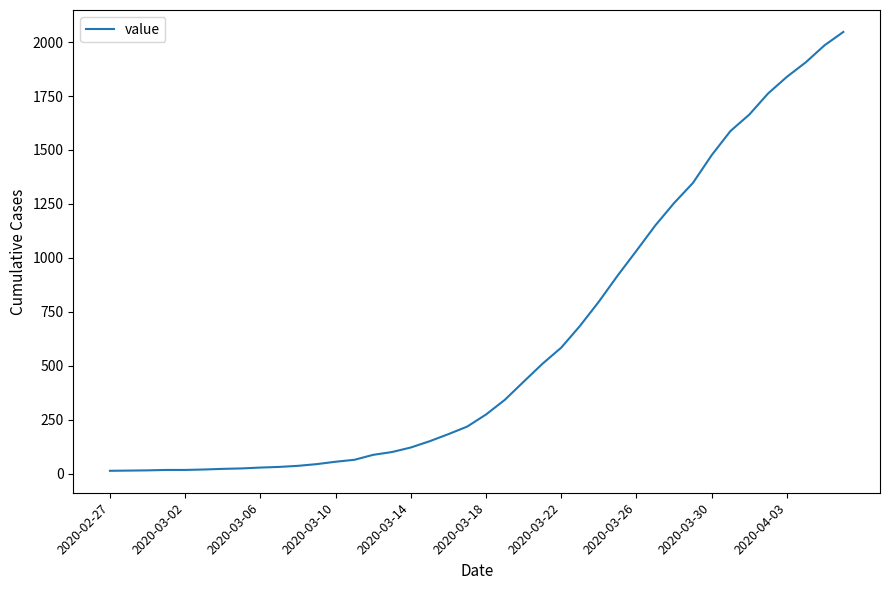

What is the difference between the maximum and minimum values?

2034